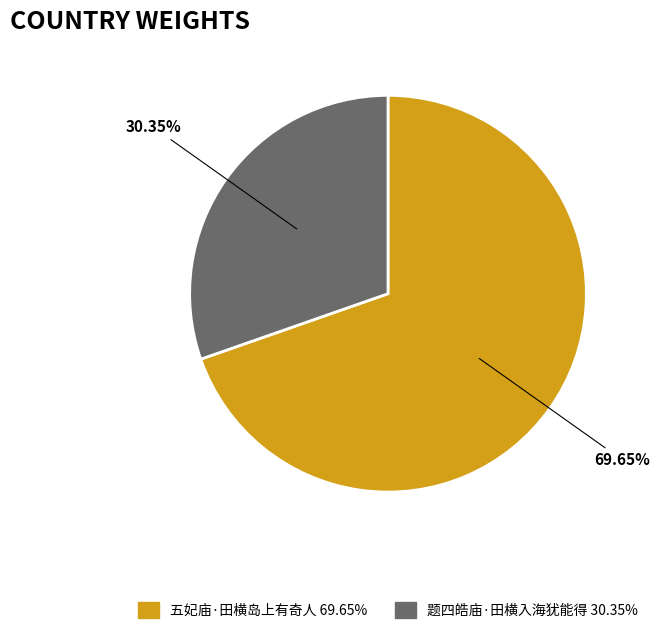

To the nearest percent, what is the difference between the largest and smallest slice percentages?

39%